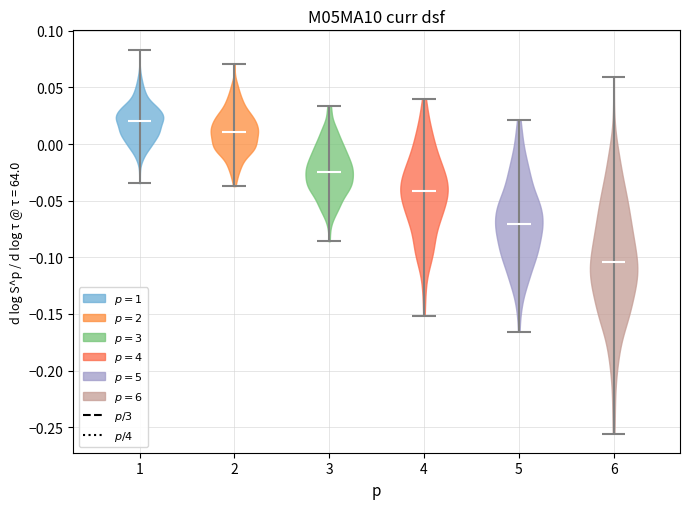

Reading left to right, read every violin against the y-axis: where its median line is, and the lowest and highest points it reaches. The values are not printed on the chart, so give them approximately, as read against the axis.

1: median line 0.020, lowest point -0.035, highest point 0.085
2: median line 0.010, lowest point -0.035, highest point 0.070
3: median line -0.025, lowest point -0.085, highest point 0.035
4: median line -0.040, lowest point -0.150, highest point 0.040
5: median line -0.070, lowest point -0.165, highest point 0.020
6: median line -0.105, lowest point -0.255, highest point 0.060